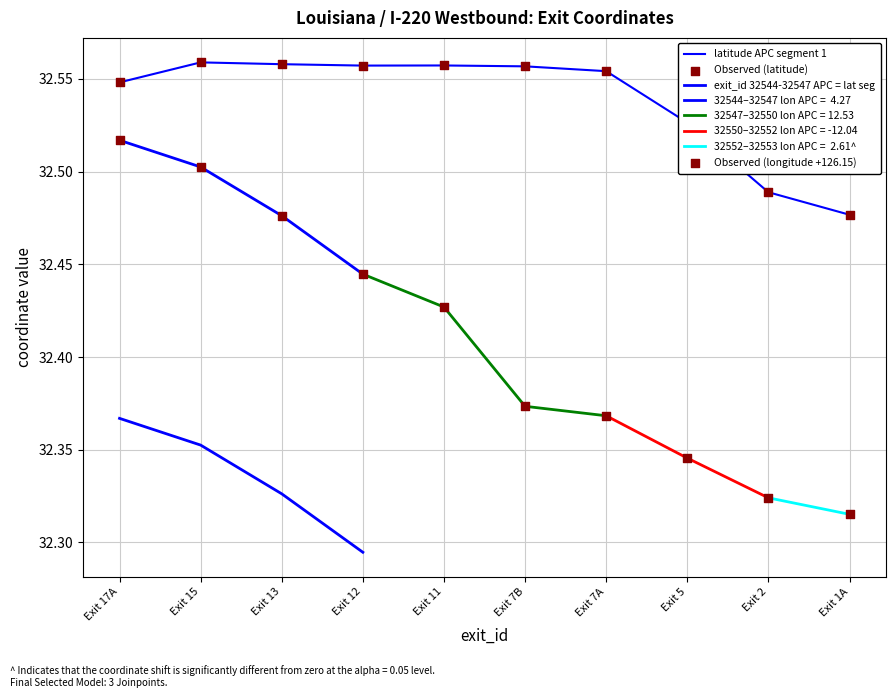

Which series has the largest Y range (max minus min)?

longitude